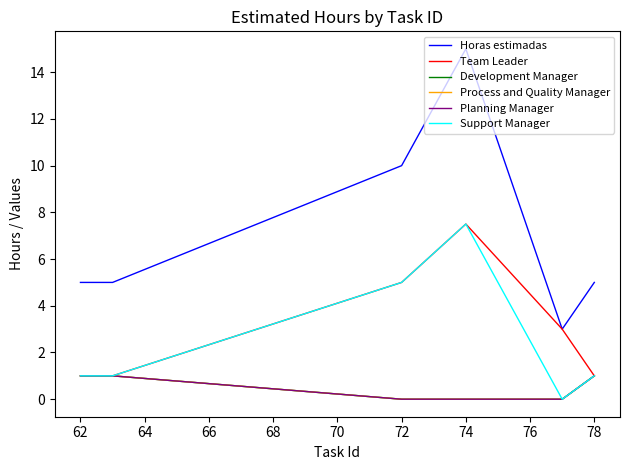

What is the value of the Horas estimadas point at the 5th from the left?

3.0